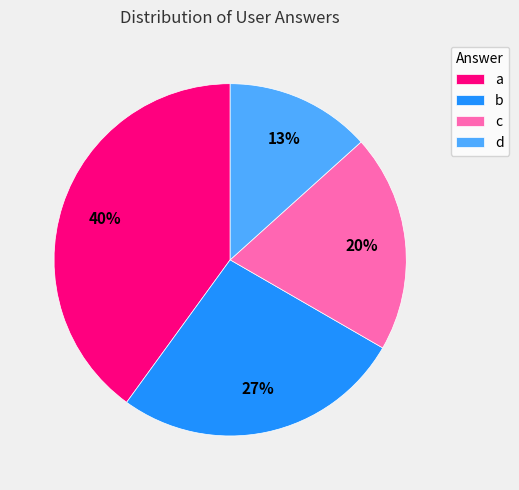

How many slices are in this pie chart?

4